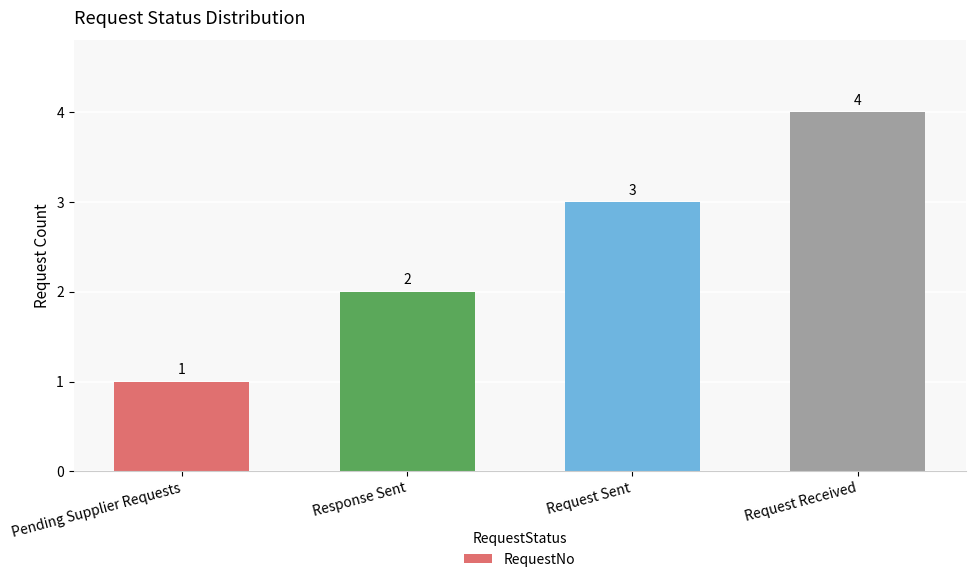

What is the difference between the maximum and minimum values?

3